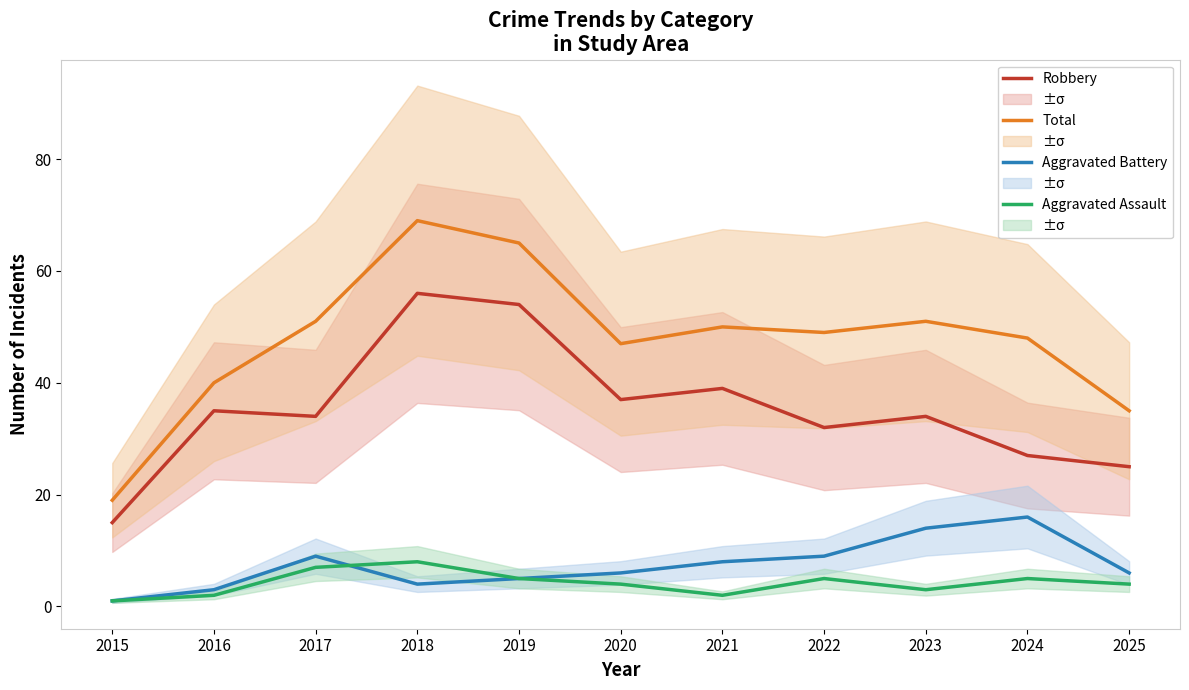

Where does the Total series first go above 49?

2017